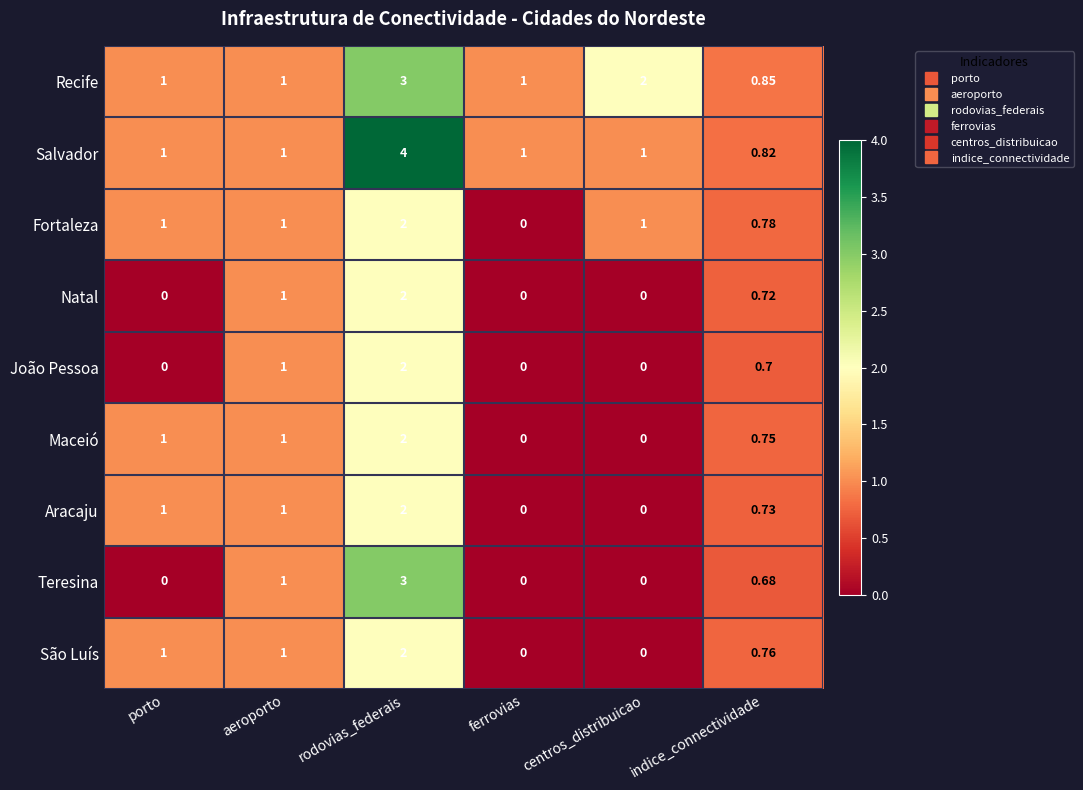

Which series has the largest range (max minus min)?

Salvador